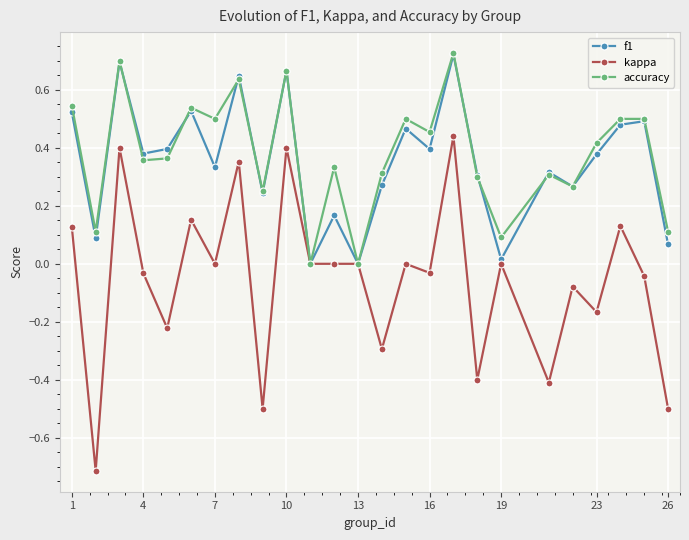

What is the value of the kappa point at the 20th from the left?

-0.4